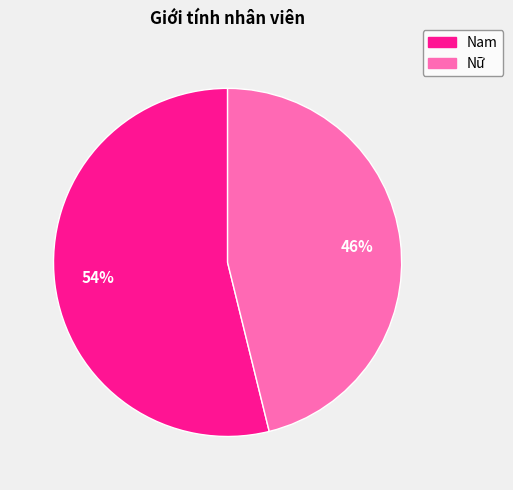

True or false: Nữ accounts for 32% of the total.

False